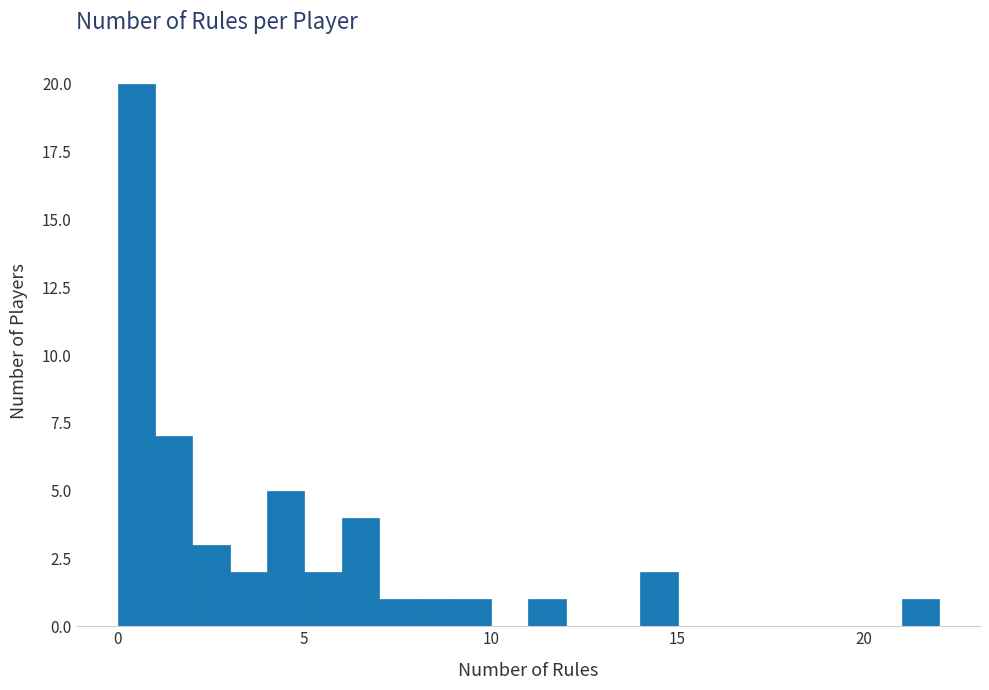

Read against the x-axis, roughly where is the centre of the tallest bar?

0.5